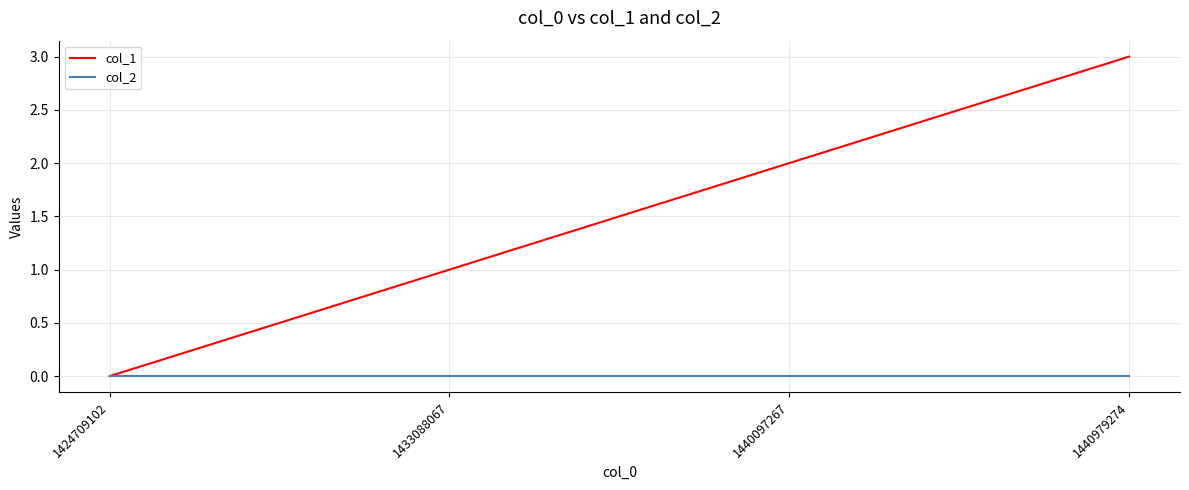

What is the total value across all series at 1440979274?

3